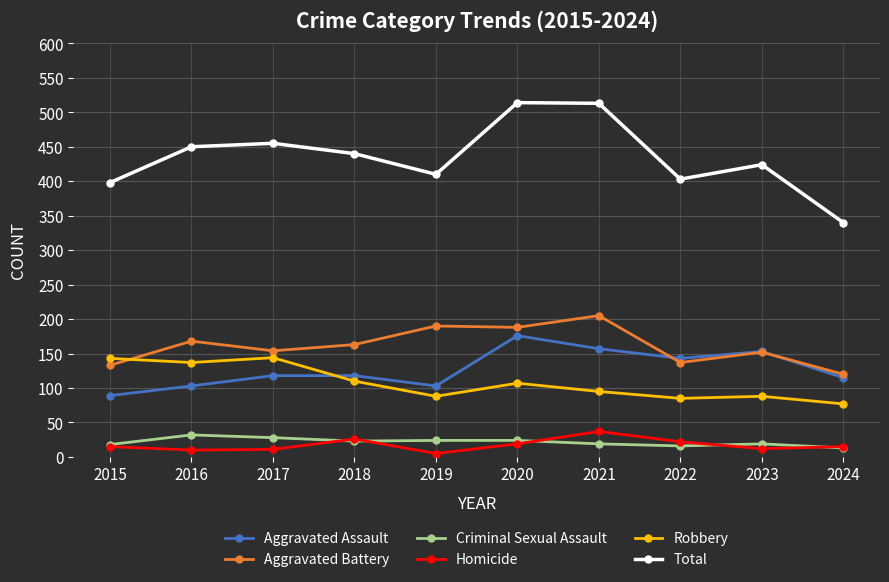

Which series has the largest range (max minus min)?

Total